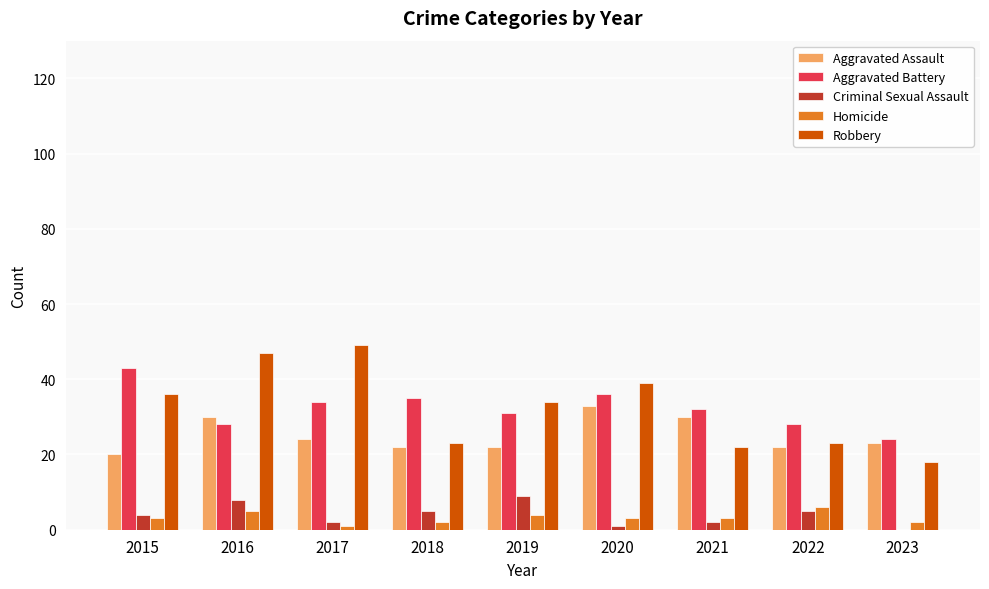

Reading left to right, list all the values displayed in this chart.

Aggravated Assault: 2015=20	2016=30	2017=24	2018=22	2019=22	2020=33	2021=30	2022=22	2023=23
Aggravated Battery: 2015=43	2016=28	2017=34	2018=35	2019=31	2020=36	2021=32	2022=28	2023=24
Criminal Sexual Assault: 2015=4	2016=8	2017=2	2018=5	2019=9	2020=1	2021=2	2022=5	2023=0
Homicide: 2015=3	2016=5	2017=1	2018=2	2019=4	2020=3	2021=3	2022=6	2023=2
Robbery: 2015=36	2016=47	2017=49	2018=23	2019=34	2020=39	2021=22	2022=23	2023=18